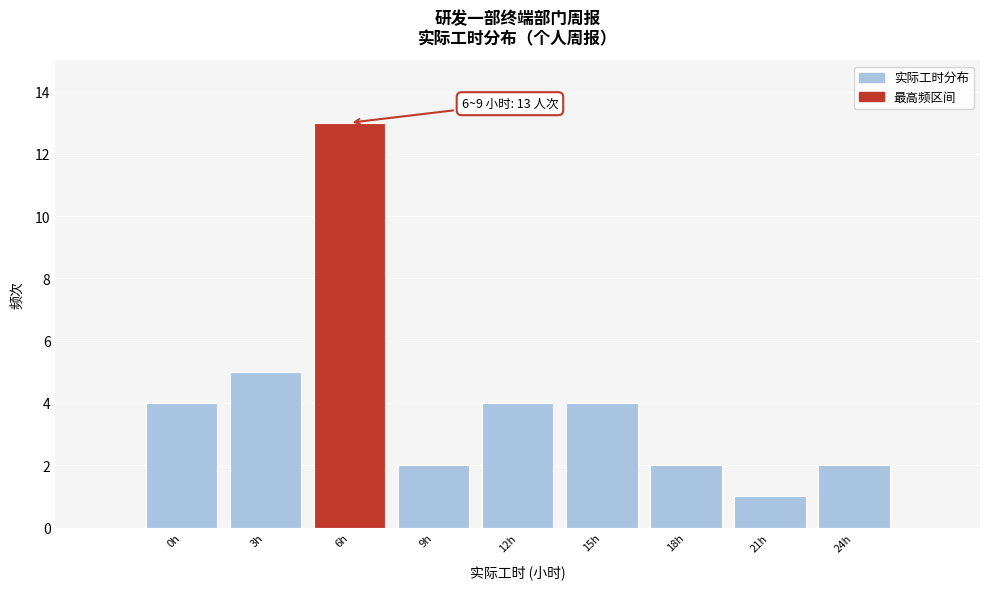

Reading right to left, extract all data points from this chart.

24h=2	21h=1	18h=2	15h=4	12h=4	9h=2	6h=13	3h=5	0h=4